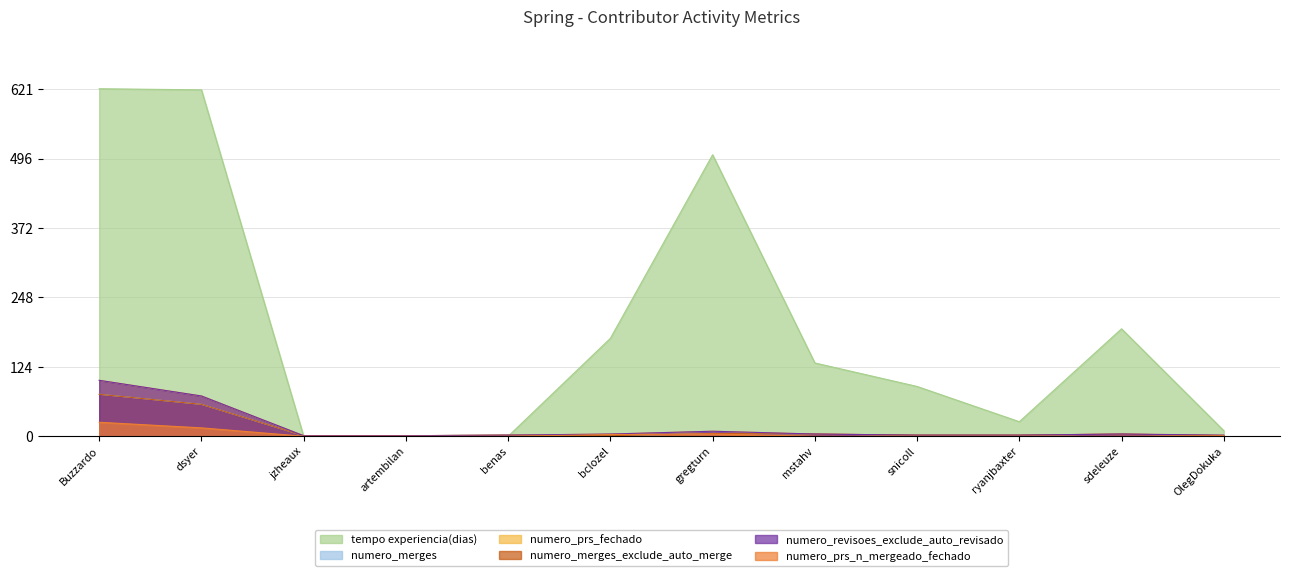

What is the difference between the maximum and minimum values in the numero_merges_exclude_auto_merge series?

74